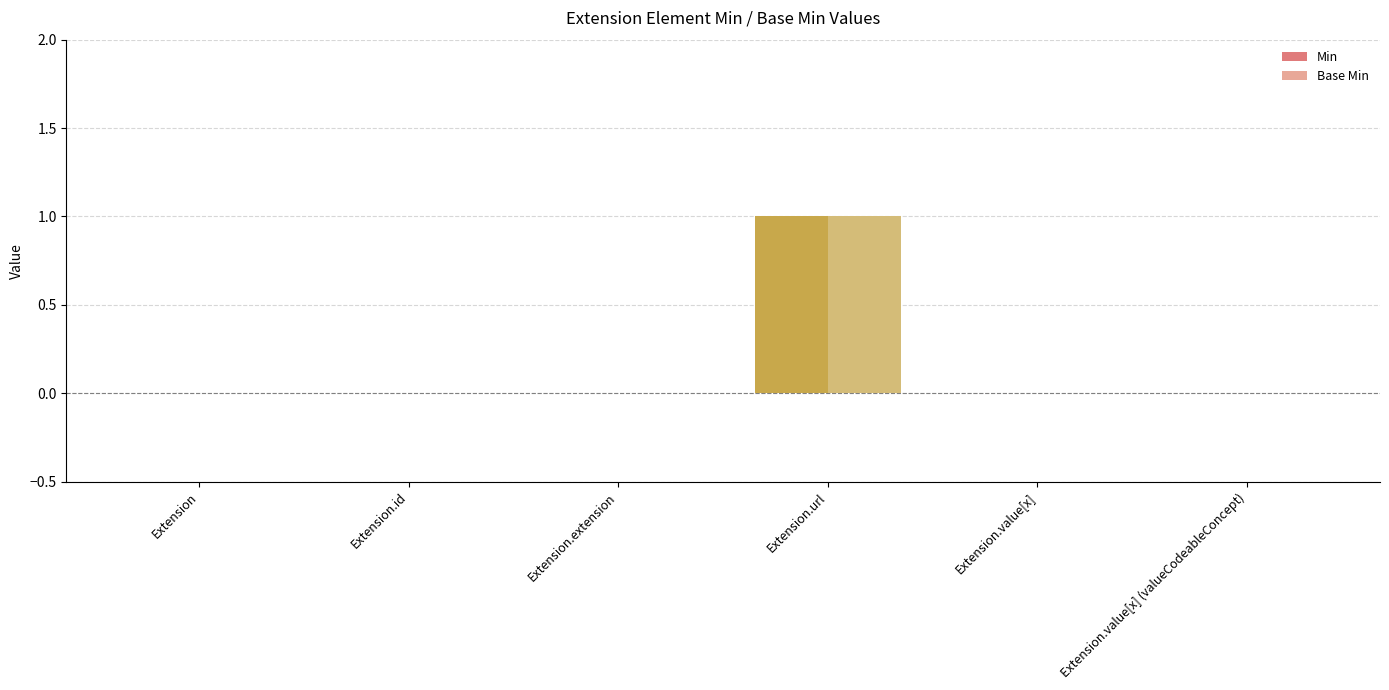

Count the number of data series in this chart.

2